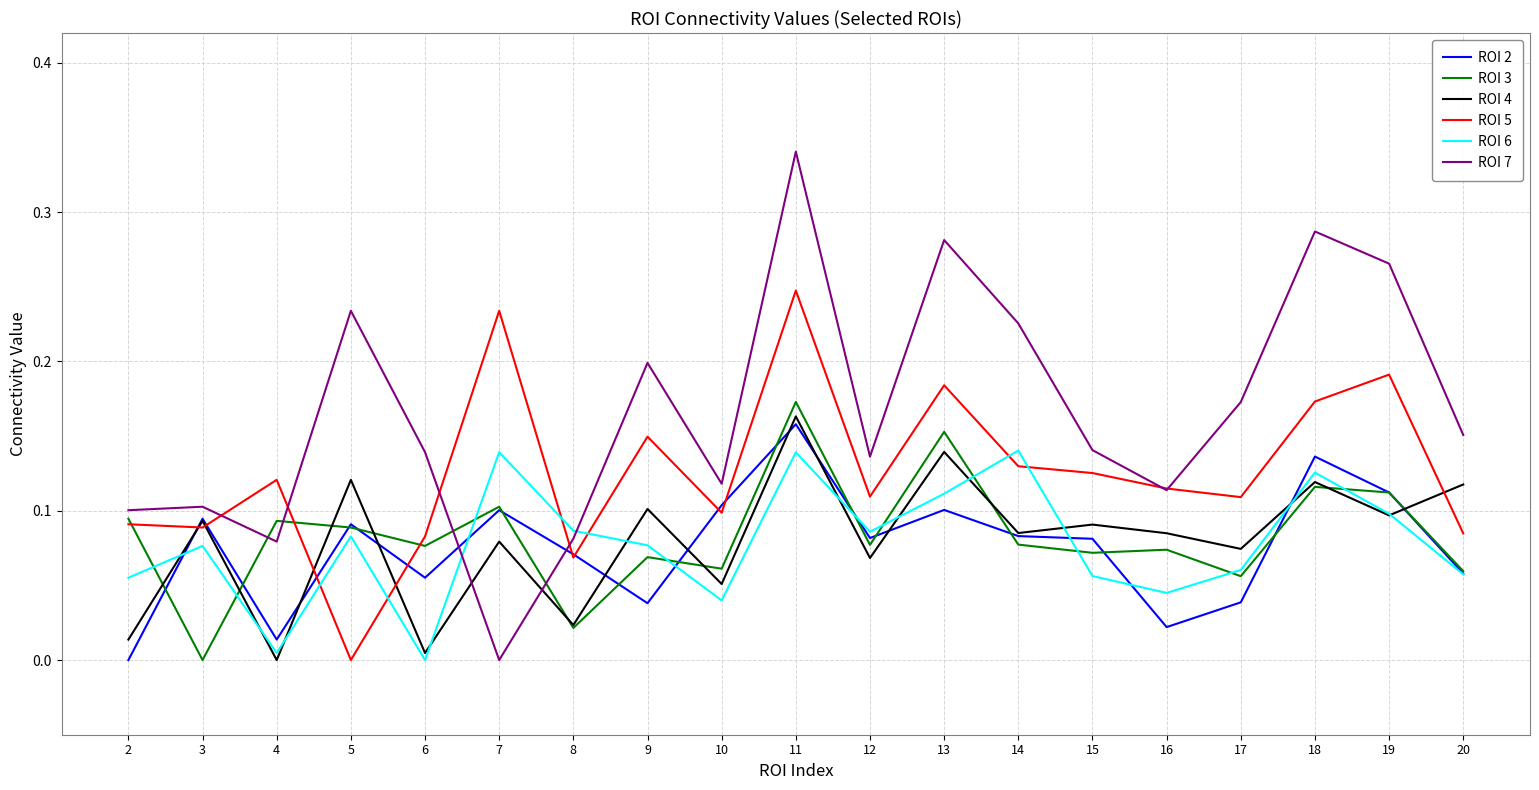

True or false: ROI 5 and ROI 2 cross at least once.

True